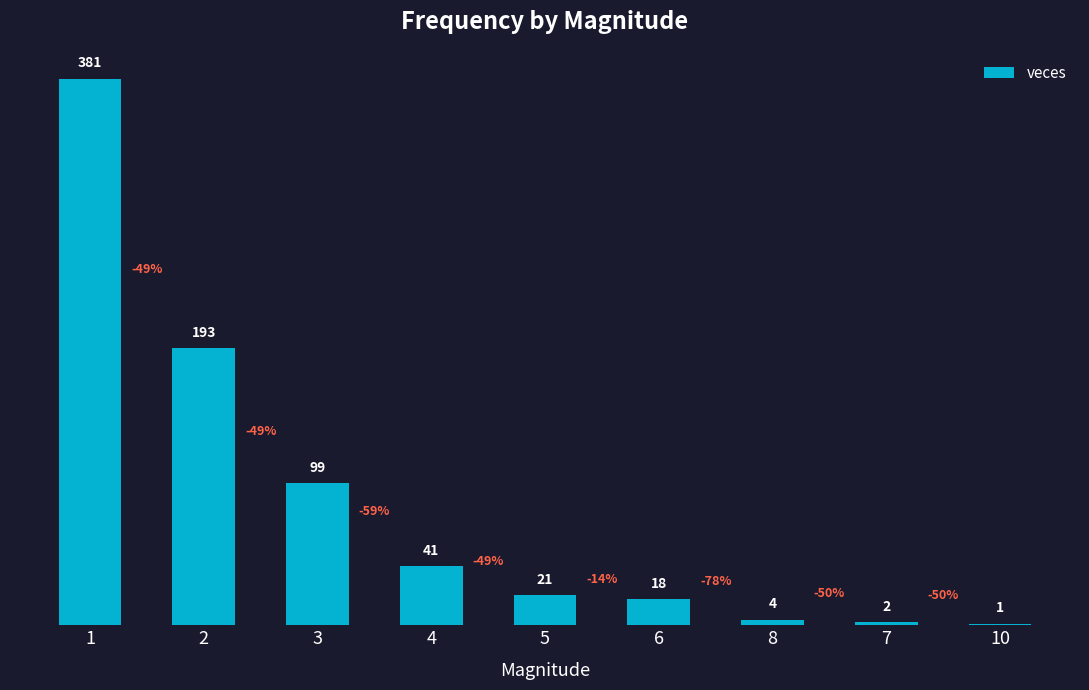

What is the change in value from 2 to 3?

-94